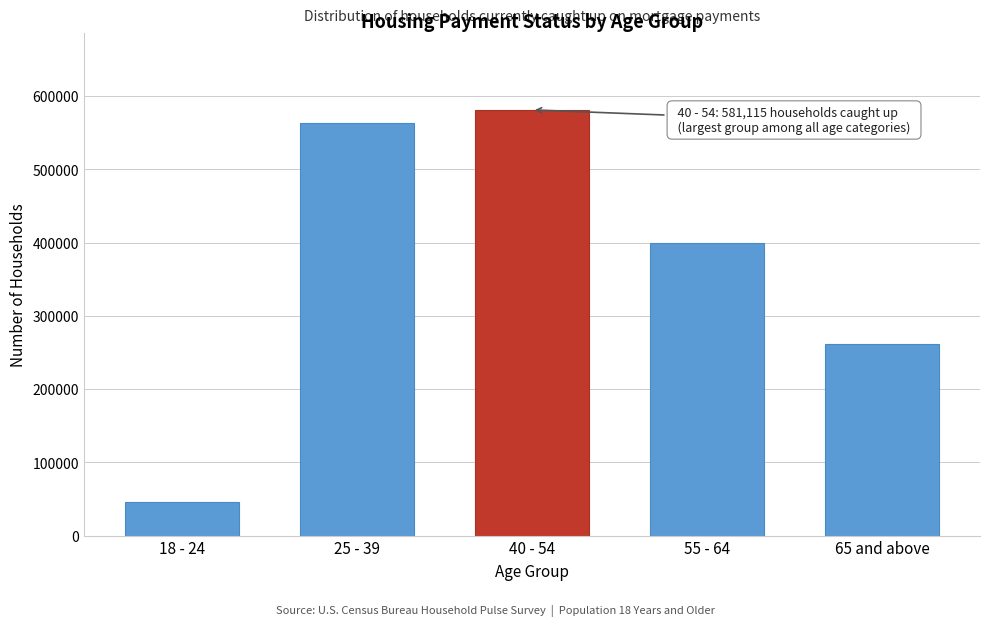

Reading left to right, transcribe all the data shown in this chart.

45822	563066	581115	399422	261464